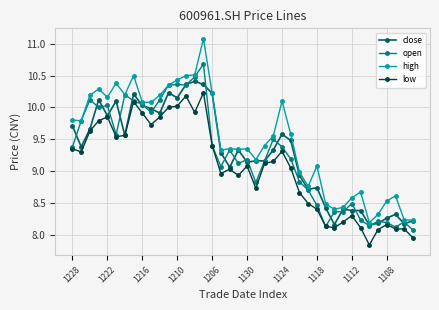

Is this an area chart (filled region under the line)?

No